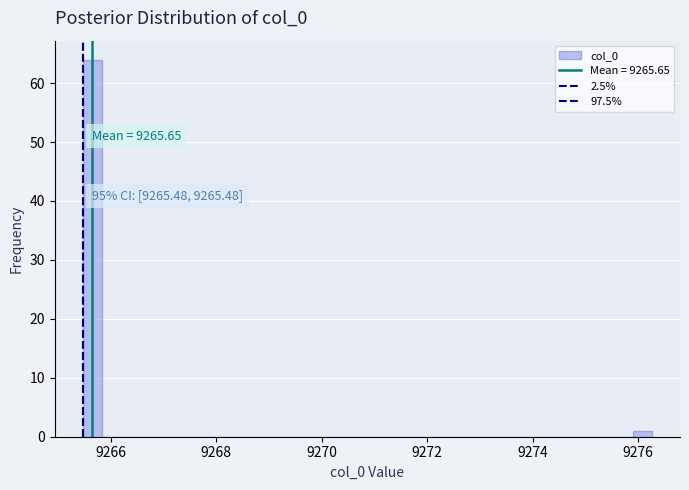

Read against the x-axis, roughly where is the centre of the tallest bar?

9265.6